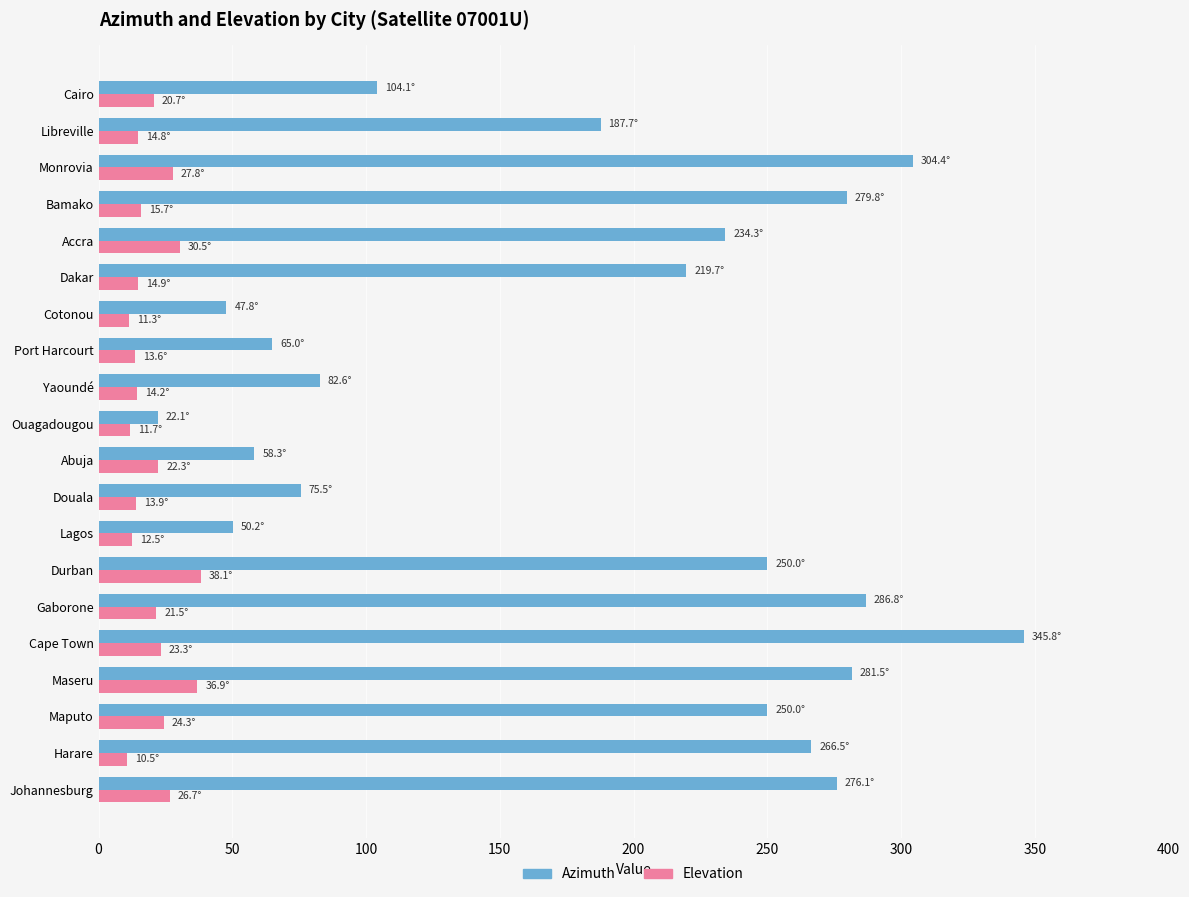

Between Douala and Libreville, which series saw the biggest shift?

Azimuth